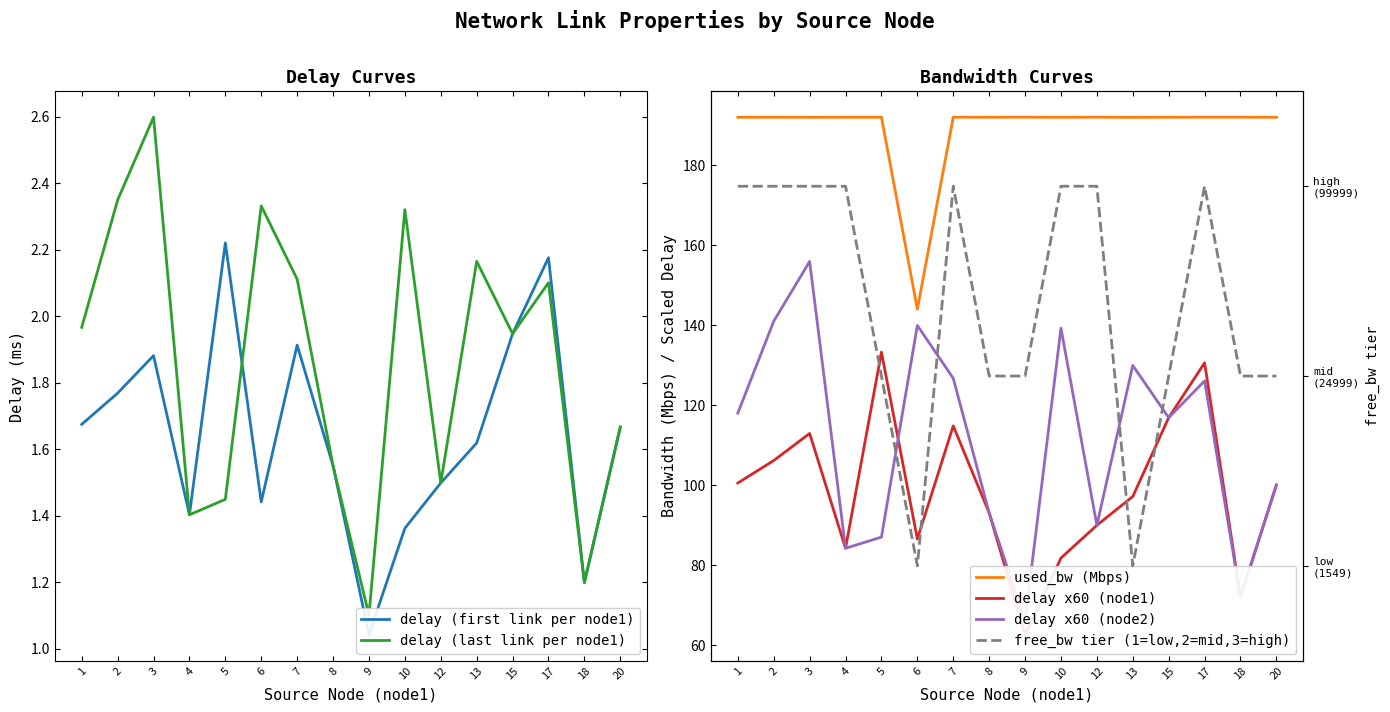

Read the delay x60 (node2) value at 17.

126.0